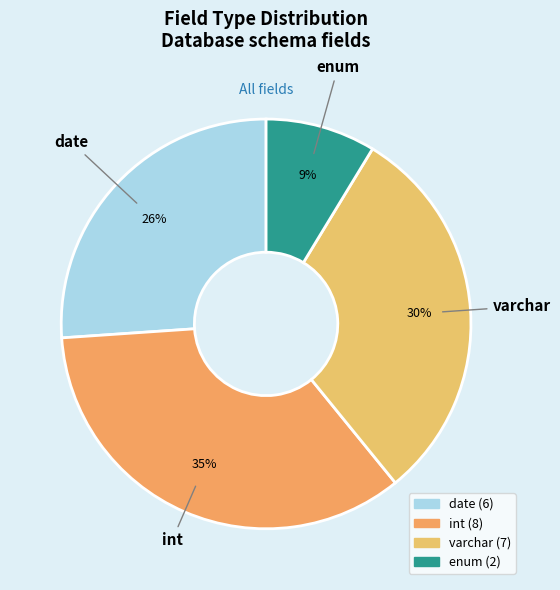

Which has a higher value, enum or varchar?

varchar